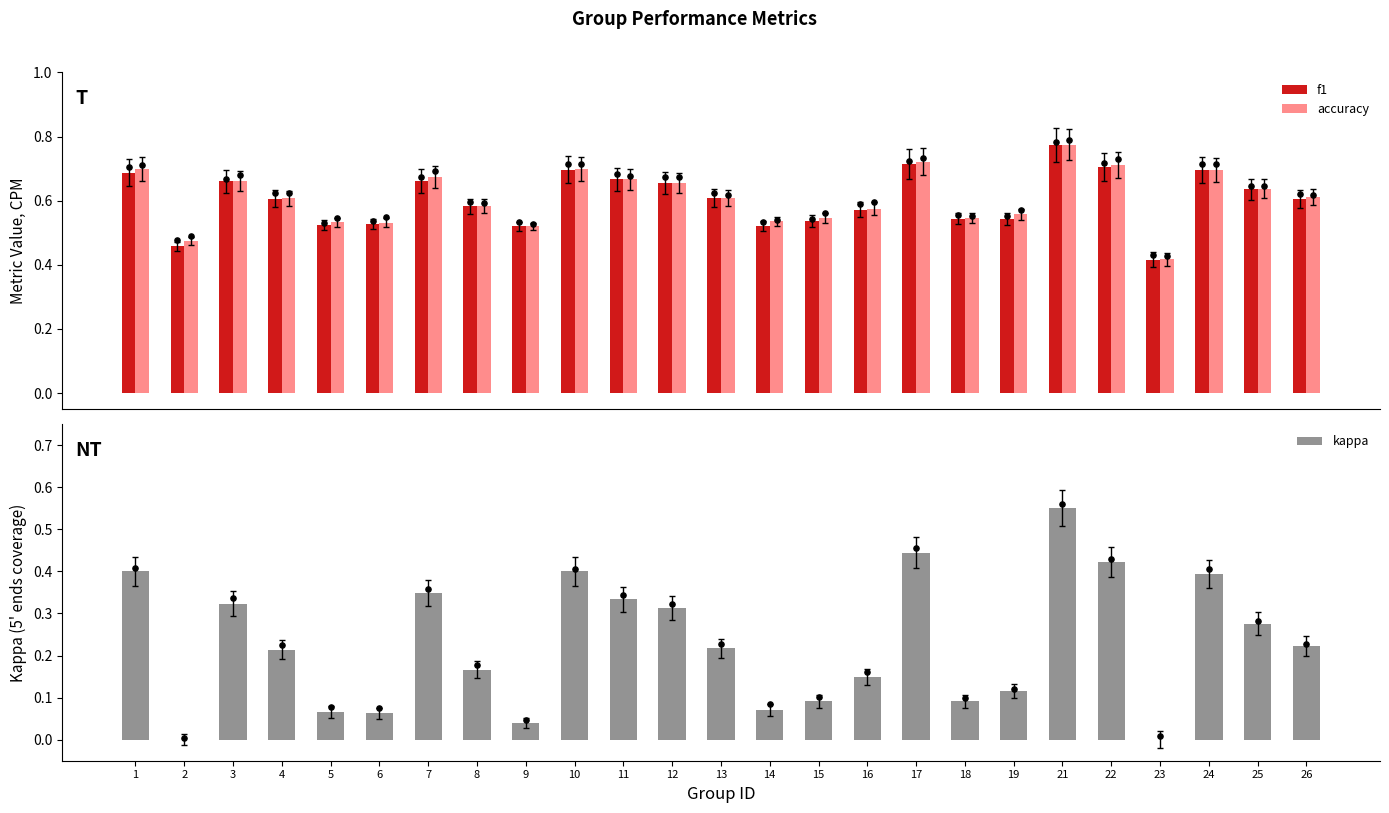

At how many categories does at least one series exceed 0?

25